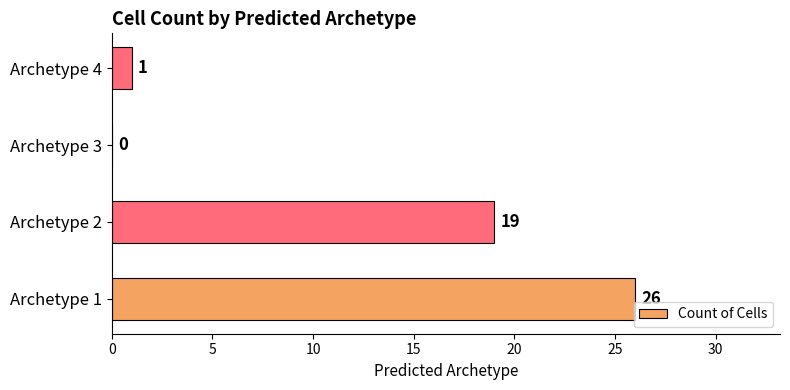

Reading bottom to top, transcribe all the data shown in this chart.

Archetype 1=26	Archetype 2=19	Archetype 3=0	Archetype 4=1